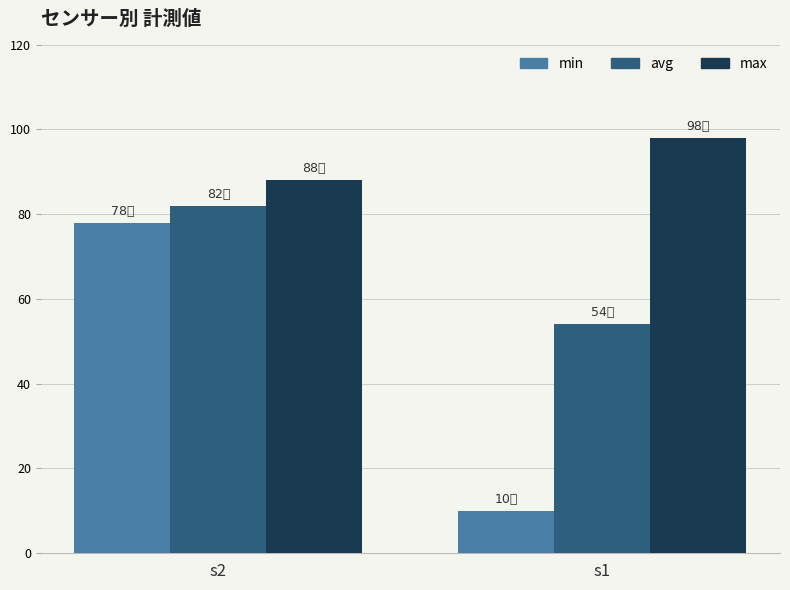

What is the highest value of the avg series?

82